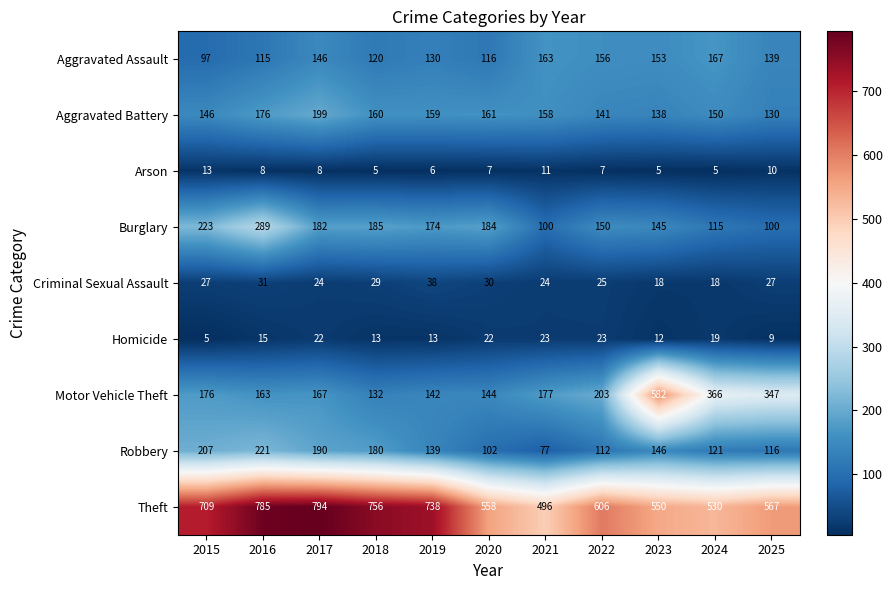

At which category is the sum across all series the highest?

2016